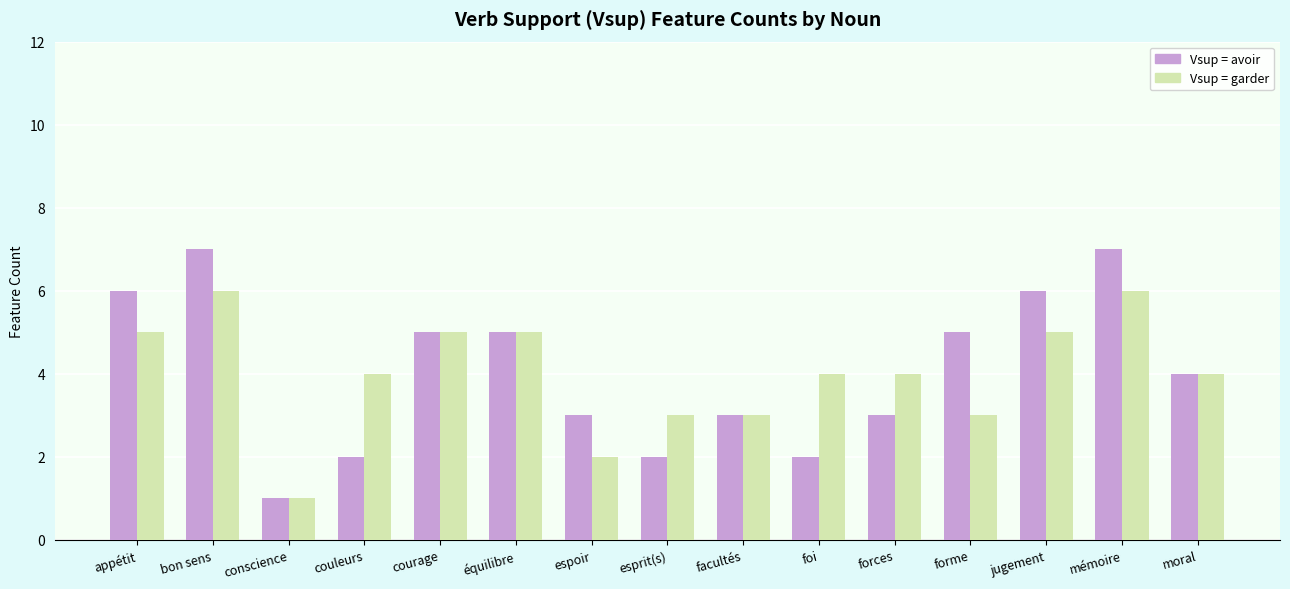

What is the difference between the maximum and minimum values in the Vsup = garder series?

5